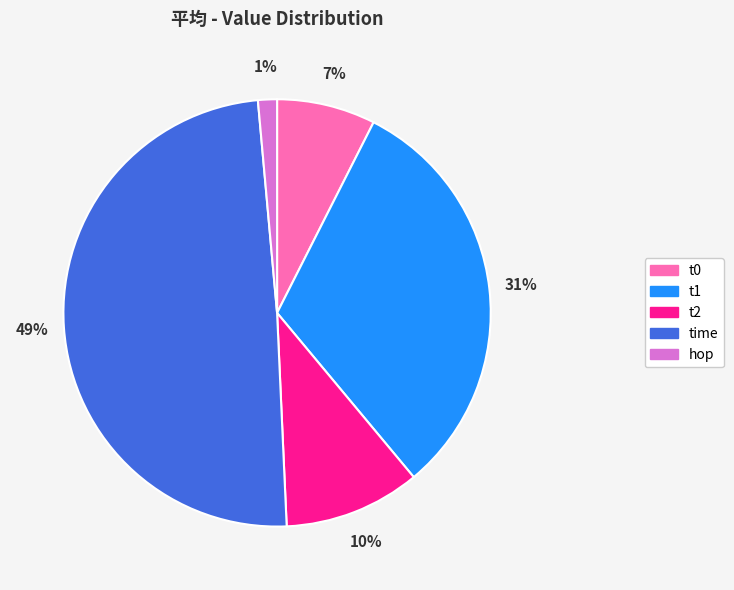

Combined, do time and hop account for over 50%?

Yes